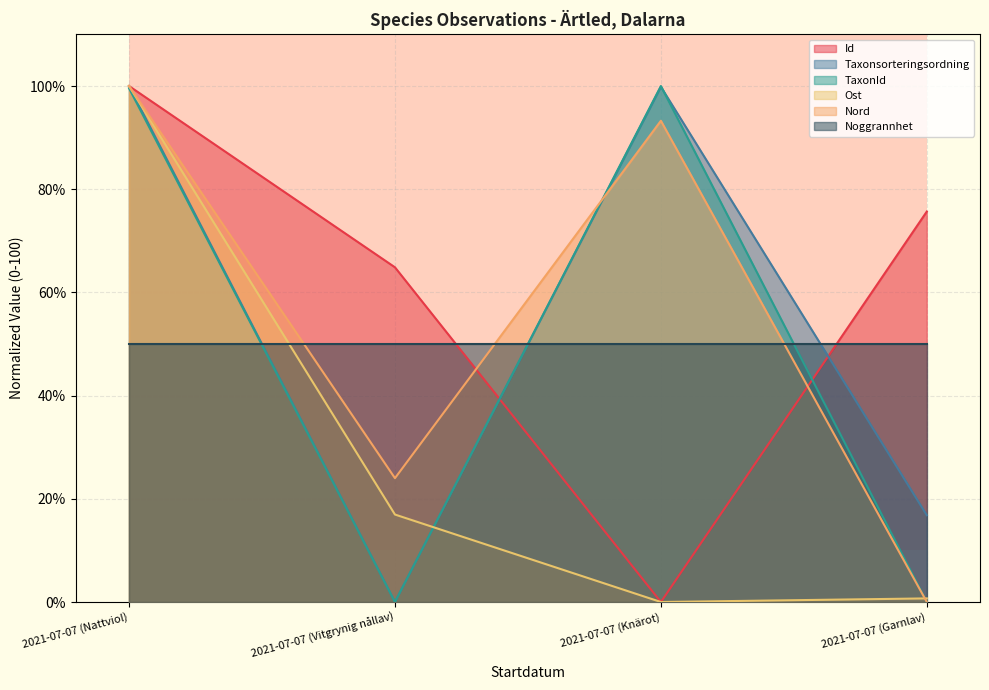

Which series changed the most between 2021-07-07 (Nattviol) and 2021-07-07 (Vitgrynig nållav)?

Taxonsorteringsordning